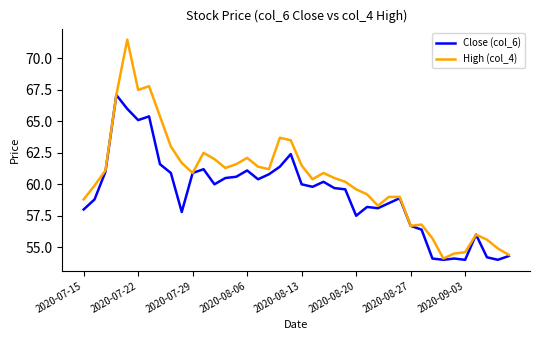

Which series has the largest total across all categories?

High (col_4)